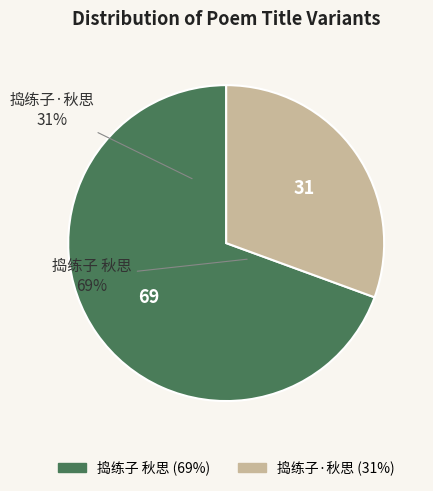

The 捣练子 秋思 slice represents 69% of the pie. True or false?

True